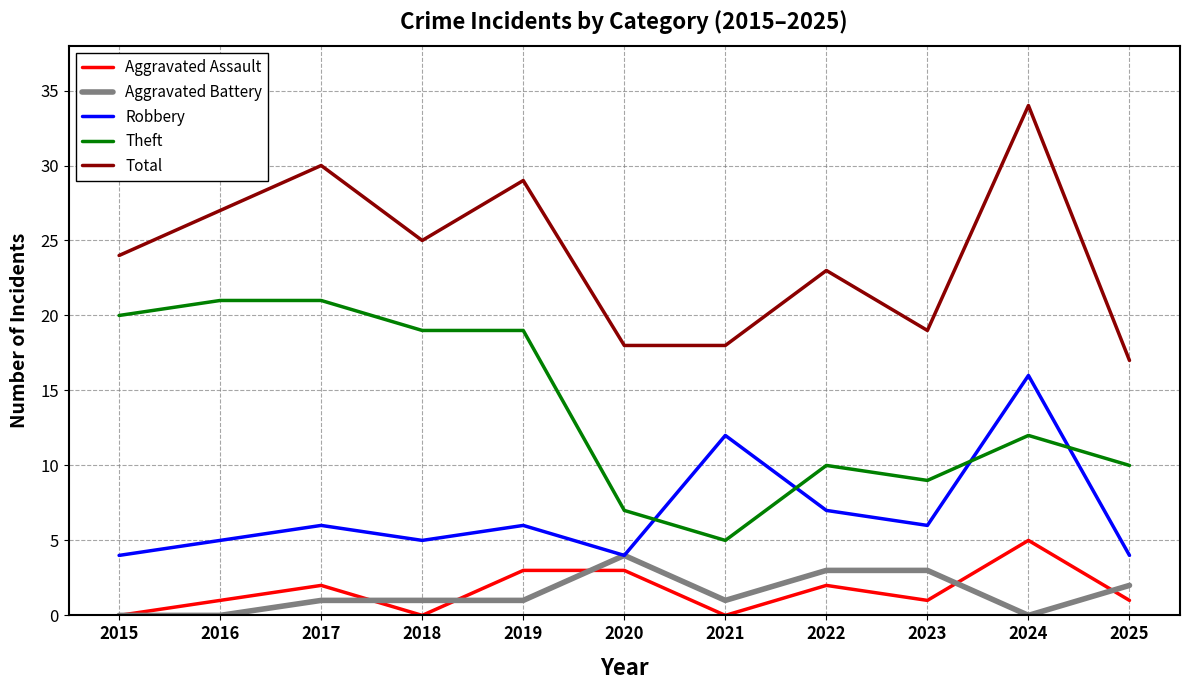

What is the sum of all Total values?

264